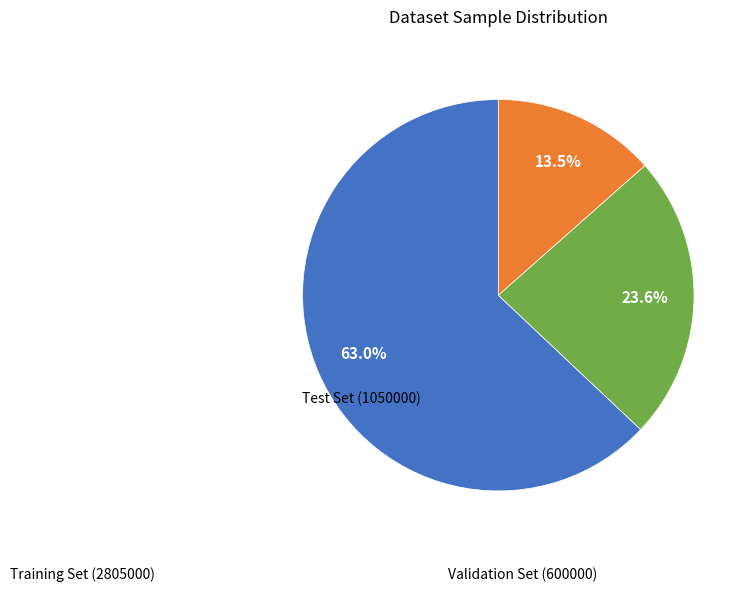

Is there a majority slice in this chart?

Yes